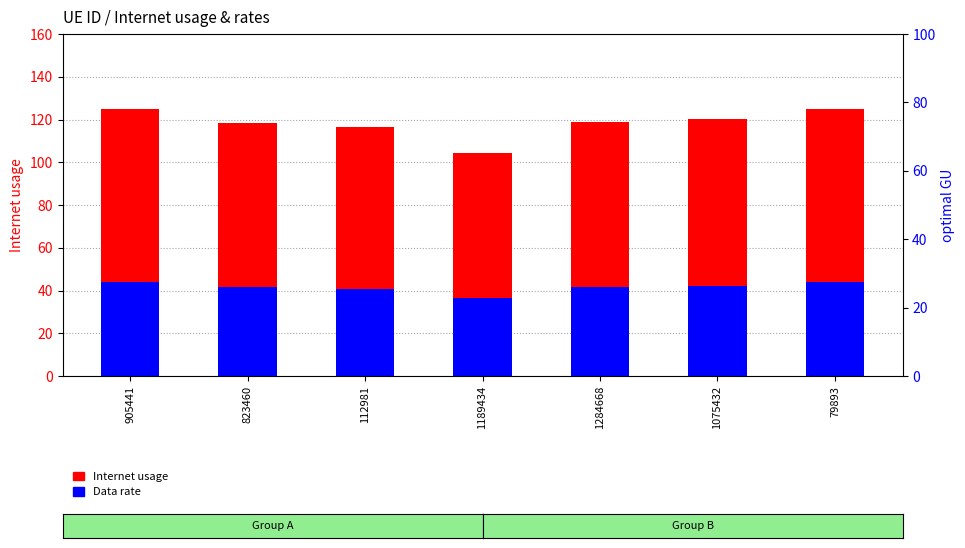

True or false: Internet usage has a value of 120.2 at 1075432.

True